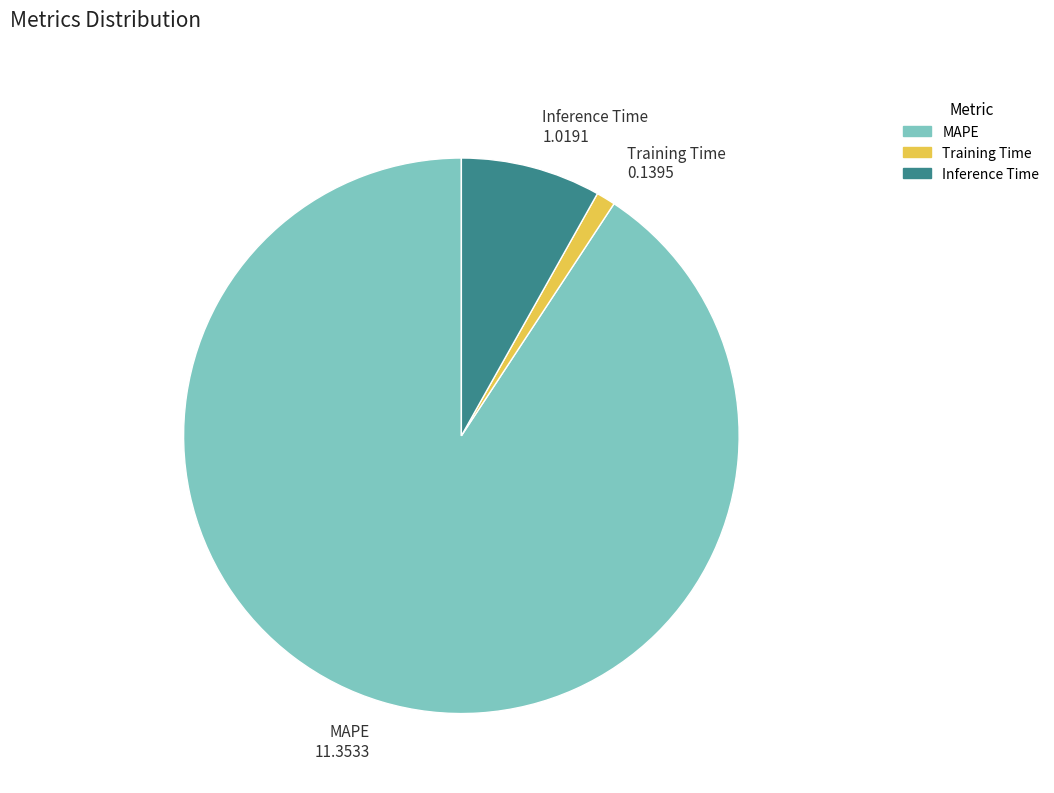

Which category has the biggest portion of the pie?

MAPE